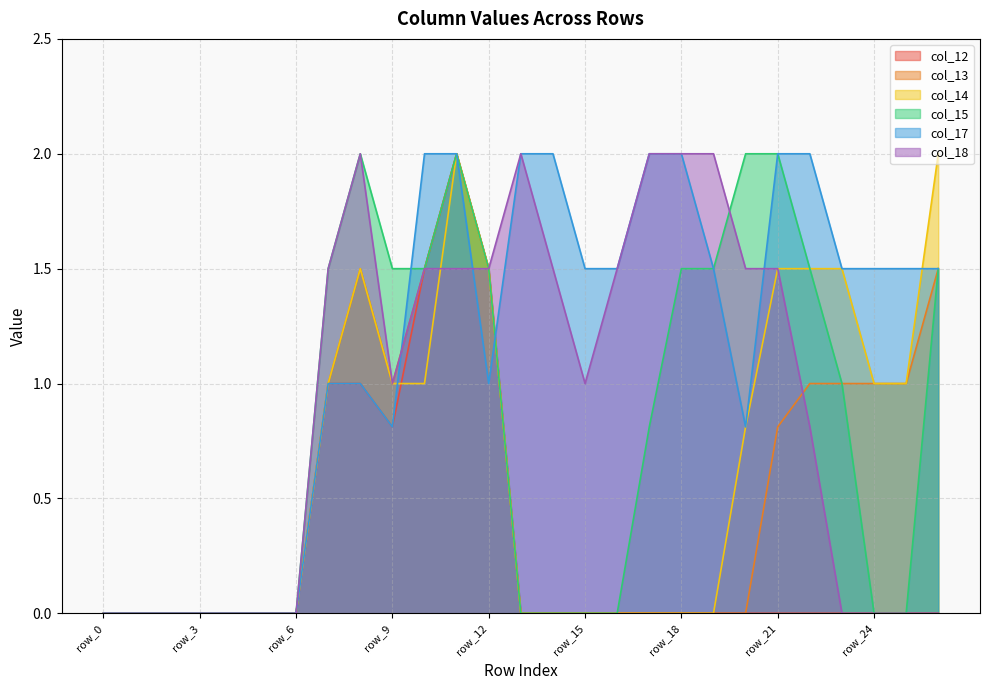

True or false: col_17 has more than 2 points higher than both neighbors.

False